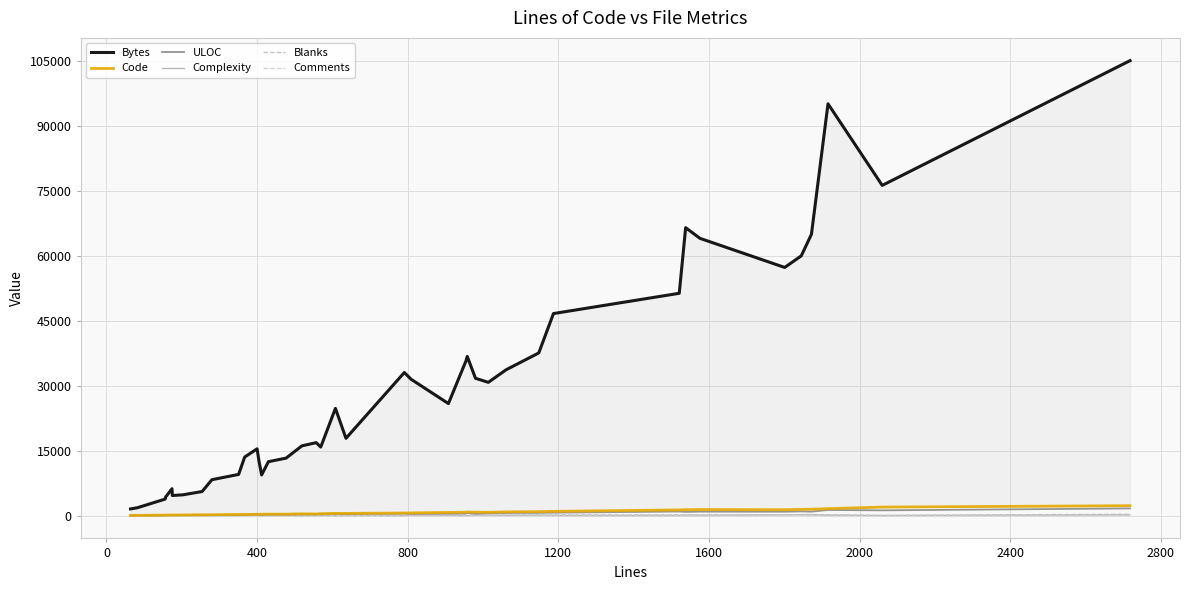

Which series has the widest spread of values?

Bytes